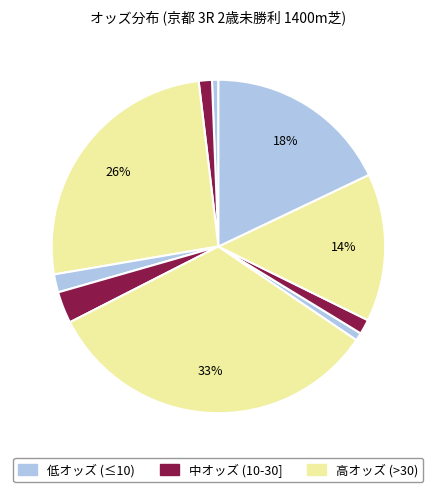

How many segments does this pie chart have?

10